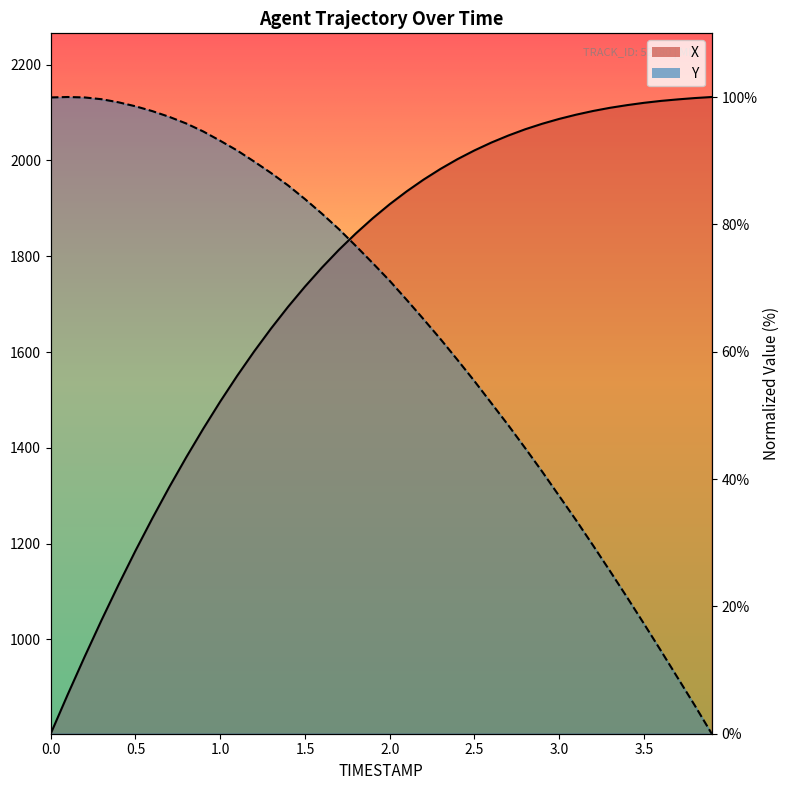

At which category is the sum across all series the highest?

1.7